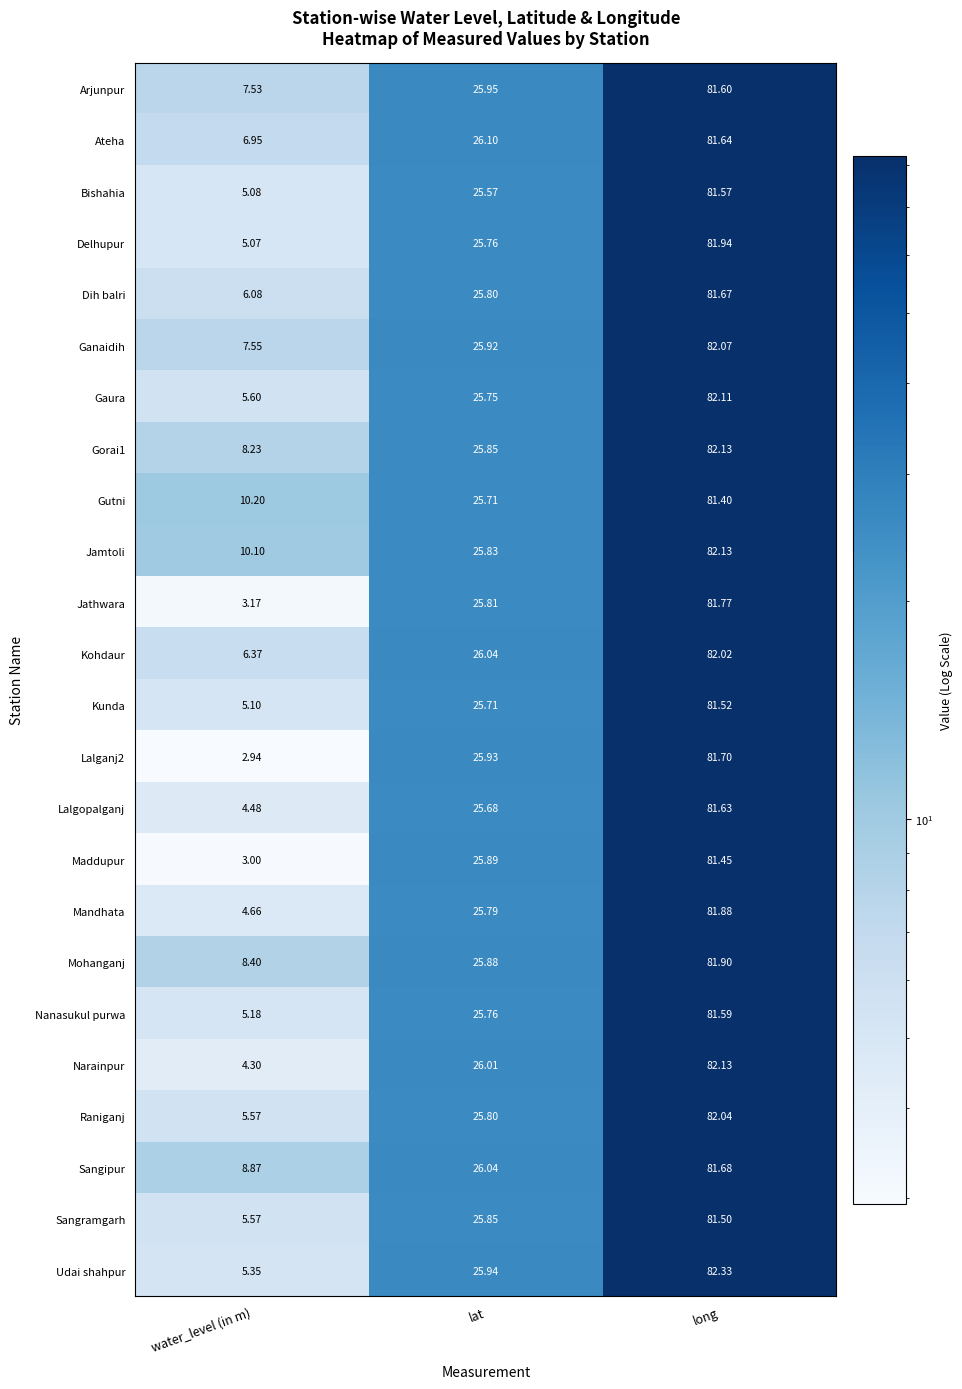

Which series has the largest total across all categories?

Jamtoli